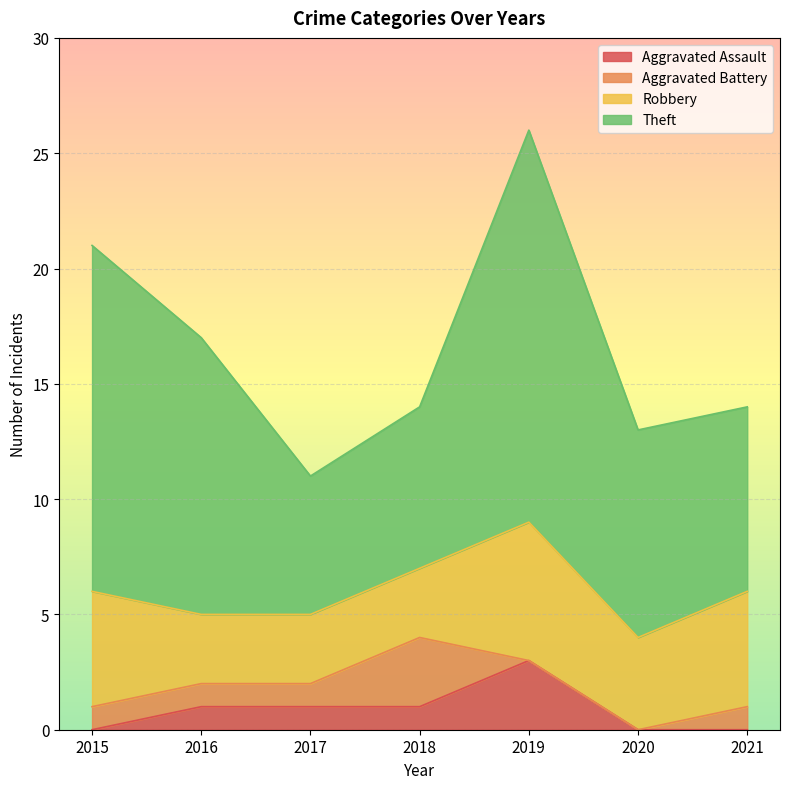

How many values in Aggravated Battery are above zero?

5